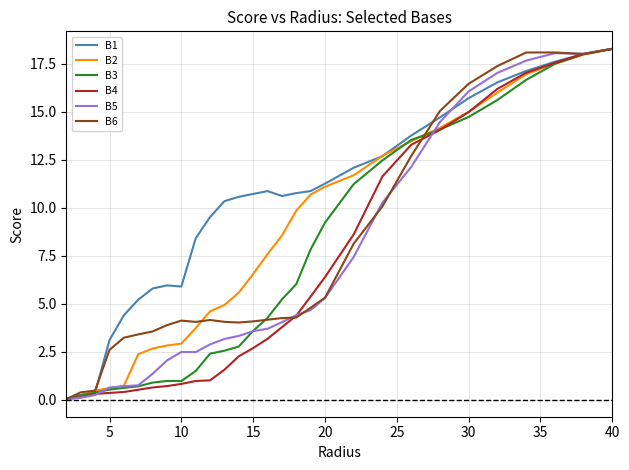

How many series are shown in this chart?

6